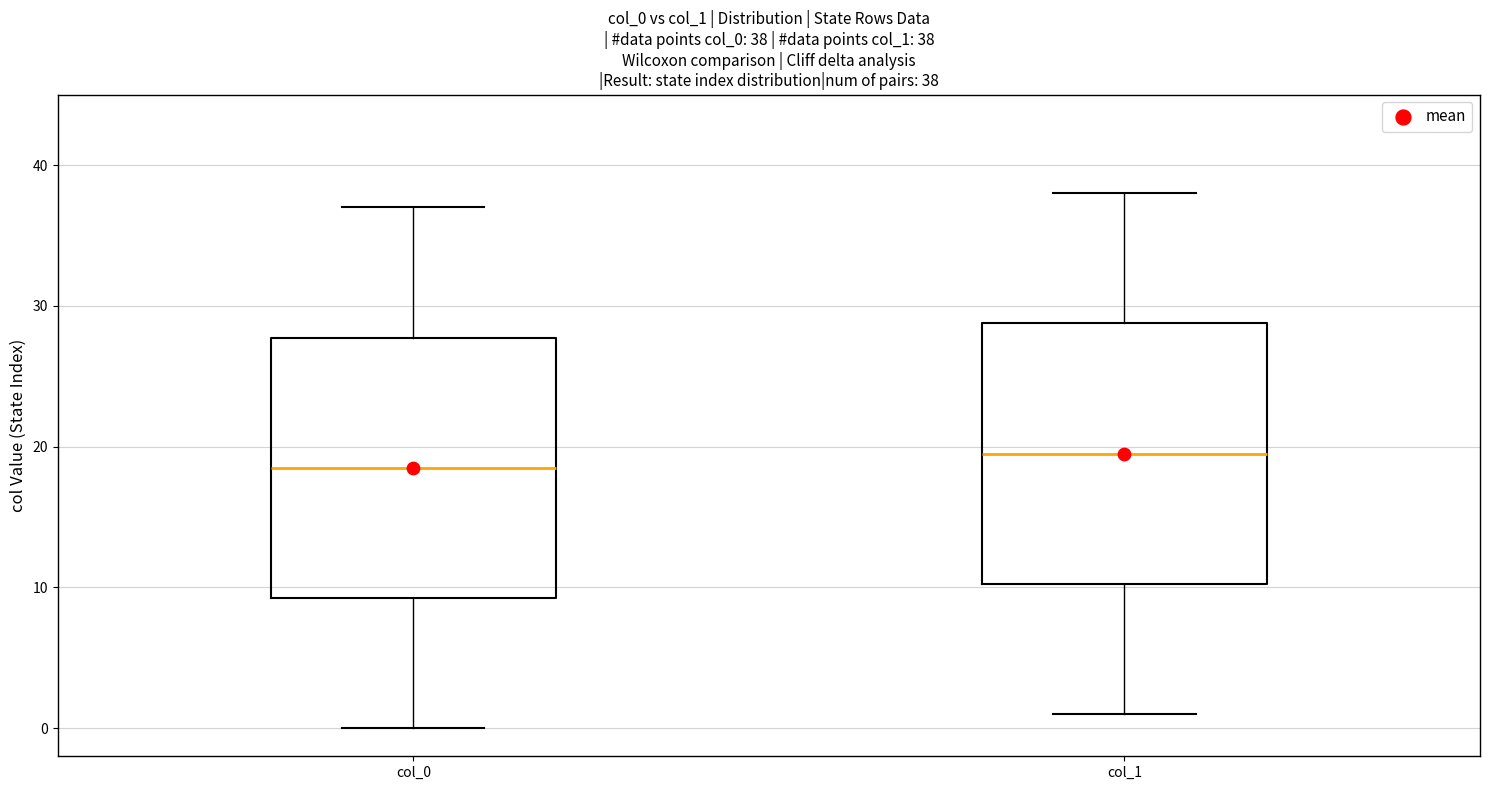

Which box has the lowest median line?

col_0